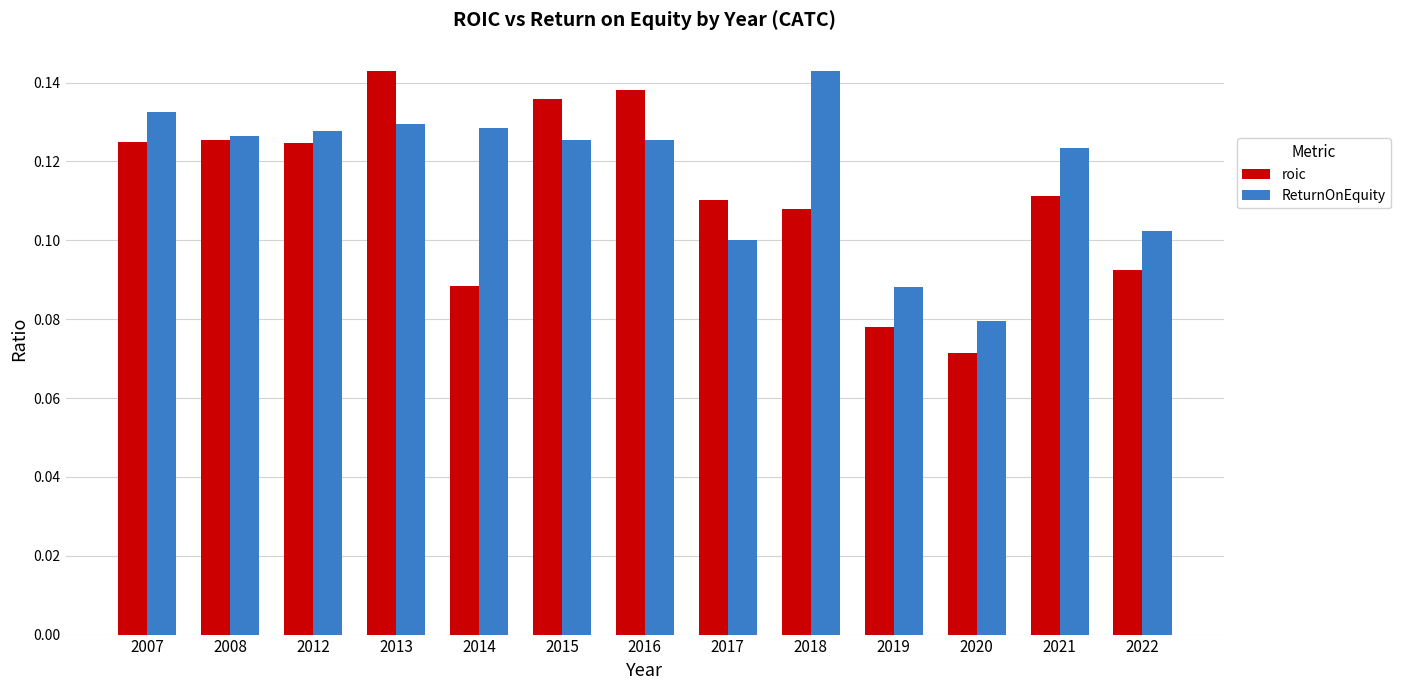

Is it true that roic equals 0.1 at 2019?

True